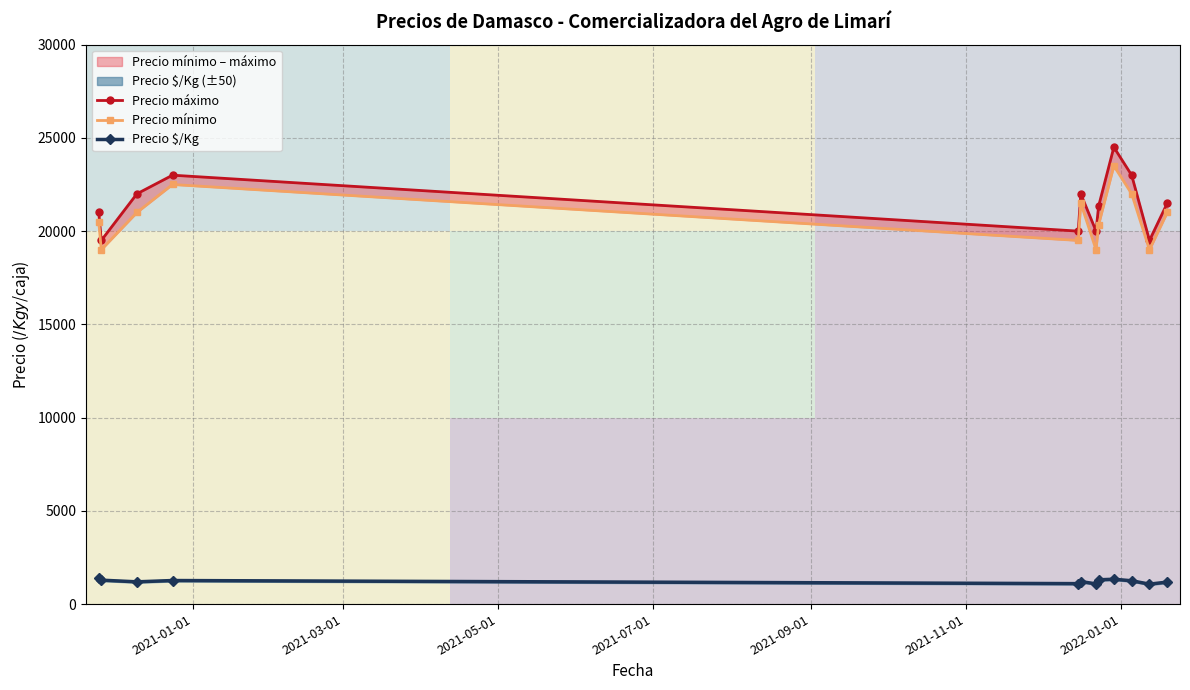

True or false: Precio mínimo has more than 1 interior local peaks.

True